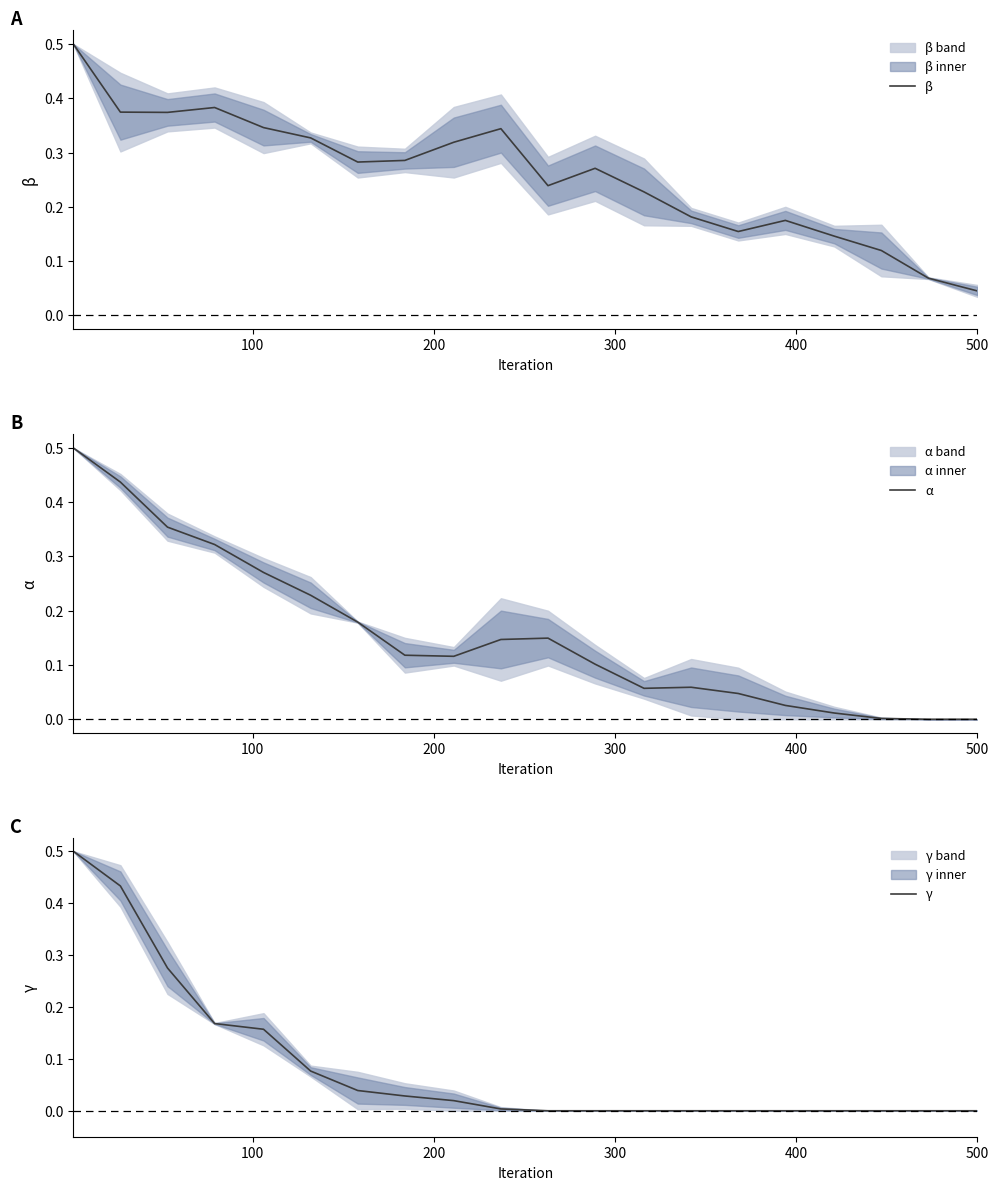

What is the highest value of the β series?

0.5